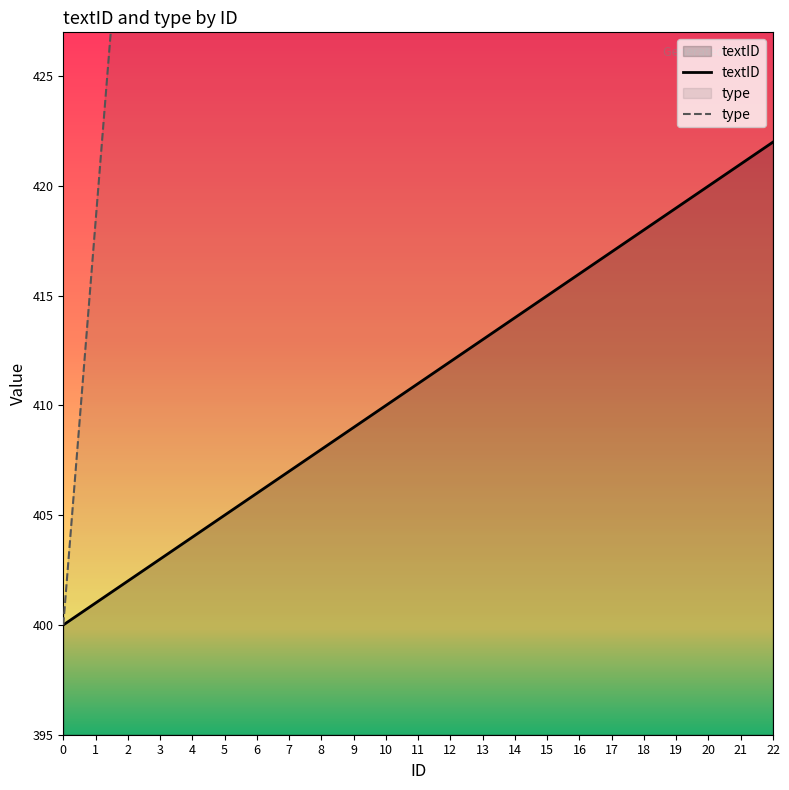

What value does the type series have at 11?

601.8